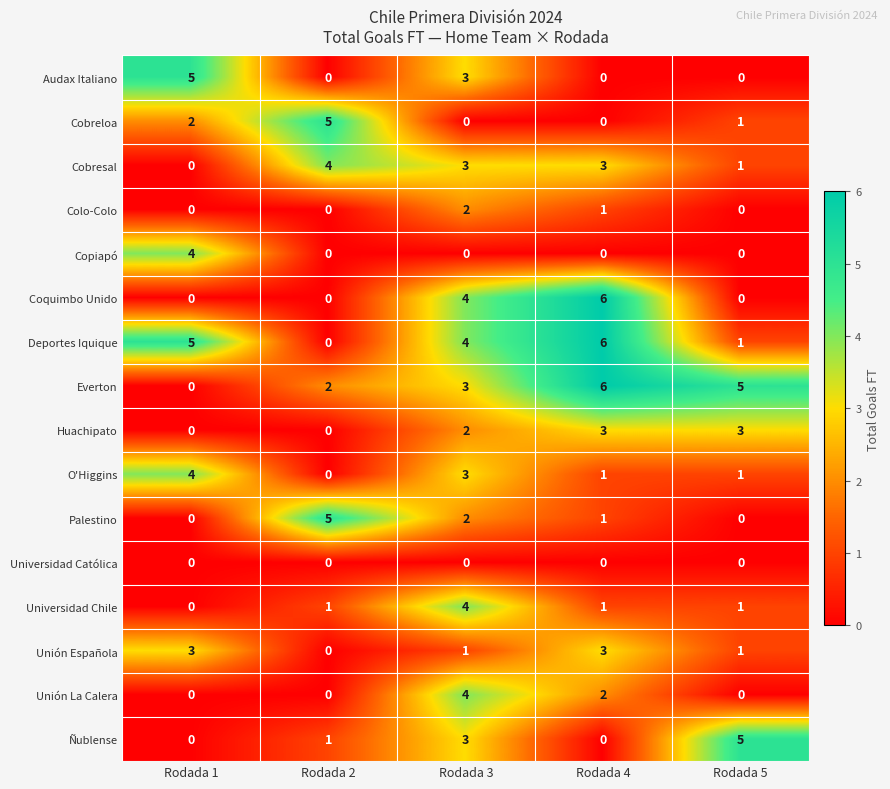

At which category does the chart reach its peak across all series?

Rodada 4